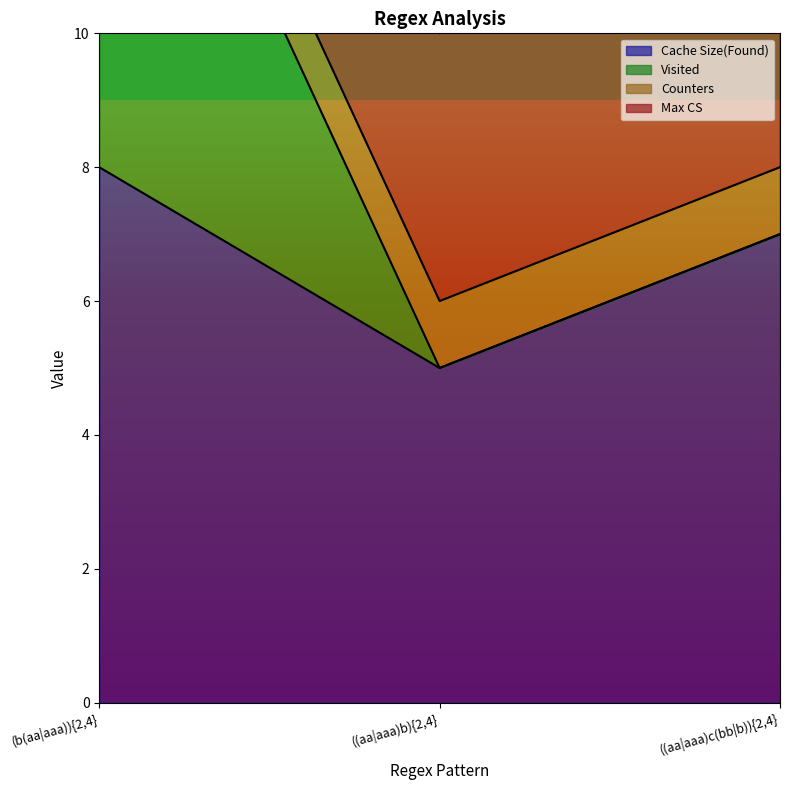

Does the chart have visible grid lines?

No